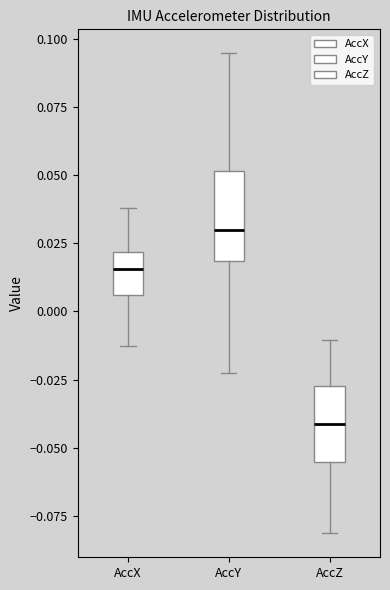

Reading left to right, transcribe this box plot: for each box, give where its median line is, the range the box spans, and where its two whiskers end, as read against the y-axis. The values are not printed on the chart, so give them approximately, as read against the axis.

AccX: median 0.015, box 0.005 to 0.020, whiskers -0.015 to 0.040
AccY: median 0.030, box 0.020 to 0.050, whiskers -0.025 to 0.095
AccZ: median -0.040, box -0.055 to -0.025, whiskers -0.080 to -0.010